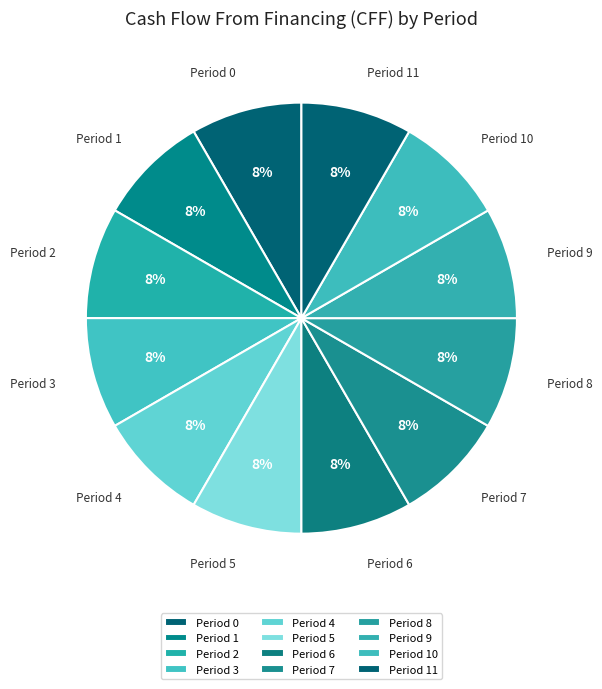

True or false: Period 9 accounts for 8% of the total.

True